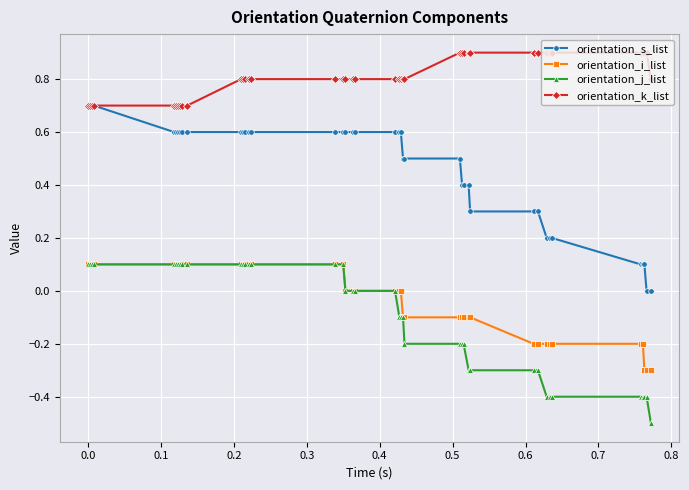

True or false: orientation_i_list and orientation_s_list intersect in this chart.

False